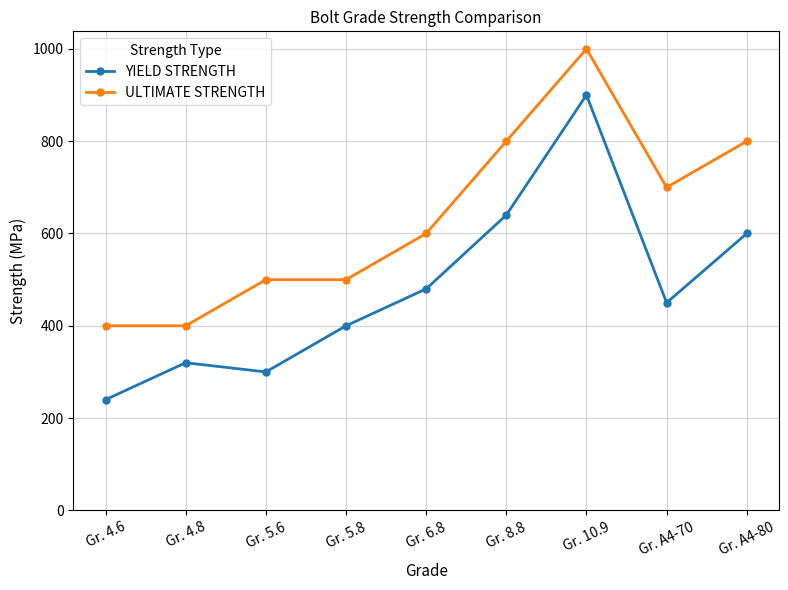

What is the label of the 3rd point from the left?

Gr. 5.6